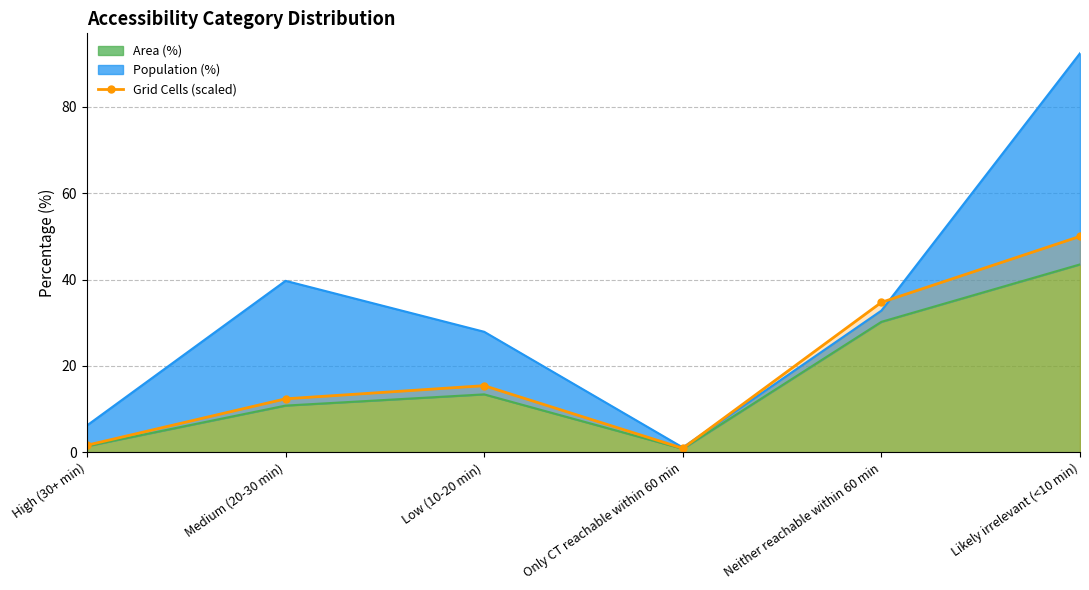

What is the change in value from High (30+ min) to Medium (20-30 min)?

+10.8